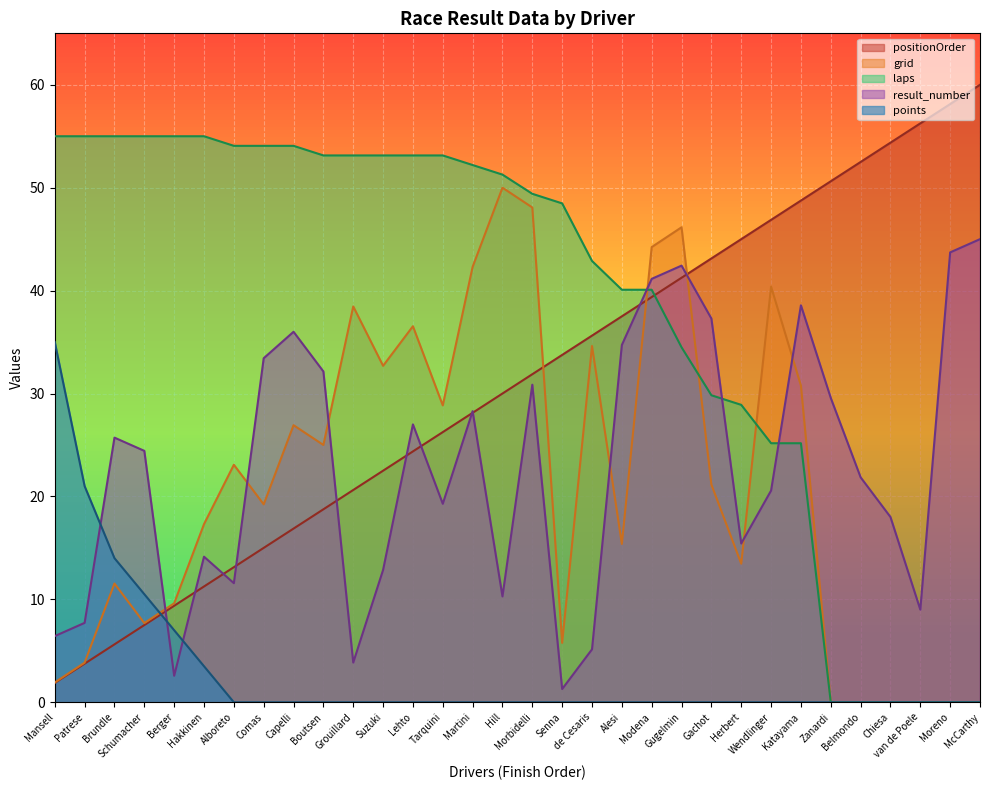

Rank the series by their maximum value, from lowest to highest.

points, result_number, grid, laps, positionOrder